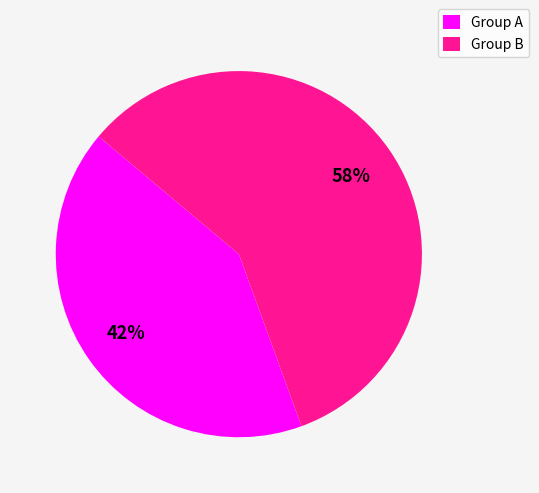

Between Group A and Group B, which is larger?

Group B